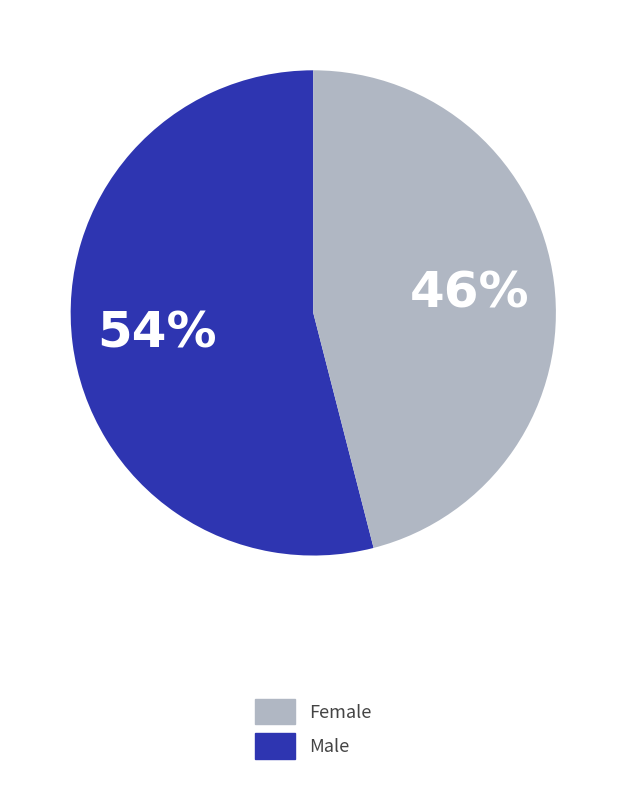

To the nearest percent, what is the average slice percentage?

50%